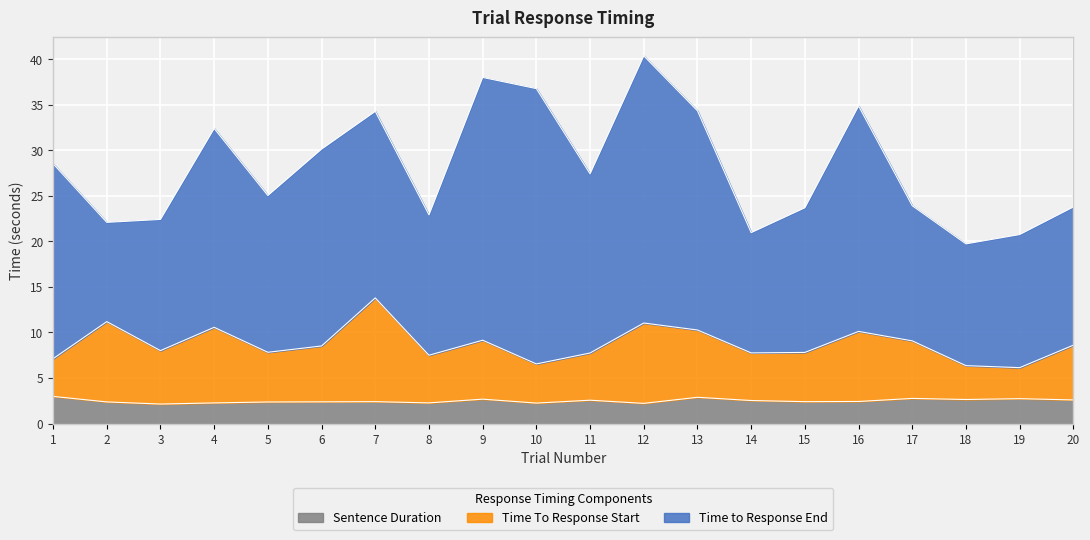

True or false: Time To Response Start and Sentence Duration cross at least once.

False